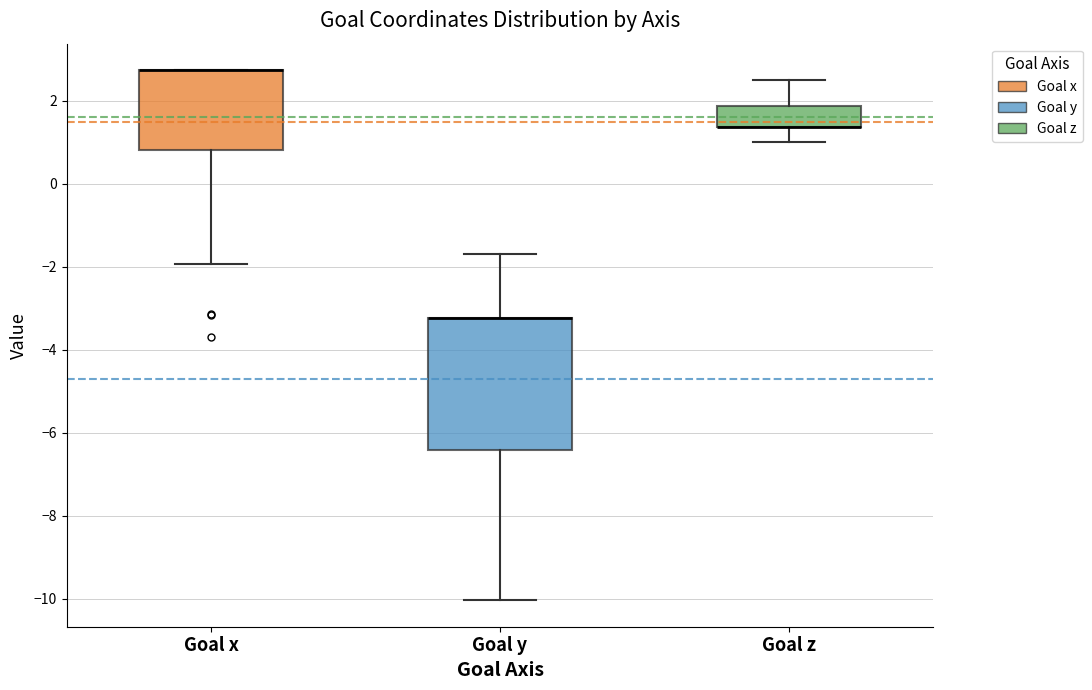

Reading left to right, transcribe this box plot: for each box, give where its median line is, the range the box spans, and where its two whiskers end, as read against the y-axis. The values are not printed on the chart, so give them approximately, as read against the axis.

Goal x: median 2.8 (drawn on the box's upper edge), box 0.8 to 2.8, whiskers -2.0 to 2.8
Goal y: median -3.2 (drawn on the box's upper edge), box -6.4 to -3.2, whiskers -10.0 to -1.6
Goal z: median 1.4 (drawn on the box's lower edge), box 1.4 to 1.8, whiskers 1.0 to 2.4